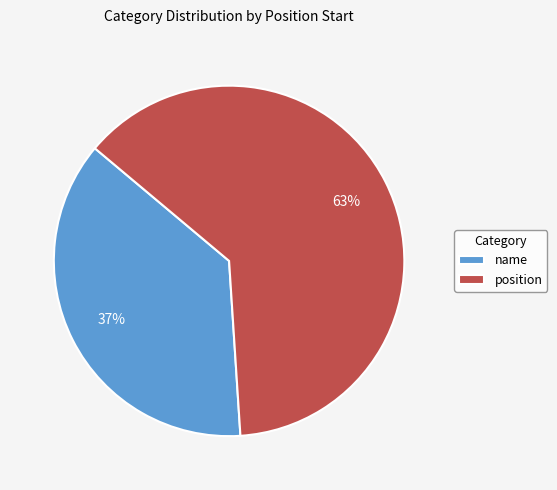

Between position and name, which is larger?

position